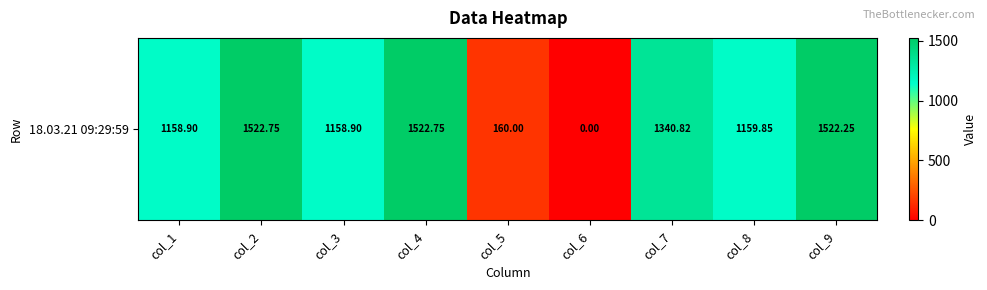

Reading left to right, transcribe all the data shown in this chart.

col_1=1158.9	col_2=1522.8	col_3=1158.9	col_4=1522.8	col_5=160.0	col_6=0.0	col_7=1340.8	col_8=1159.8	col_9=1522.2